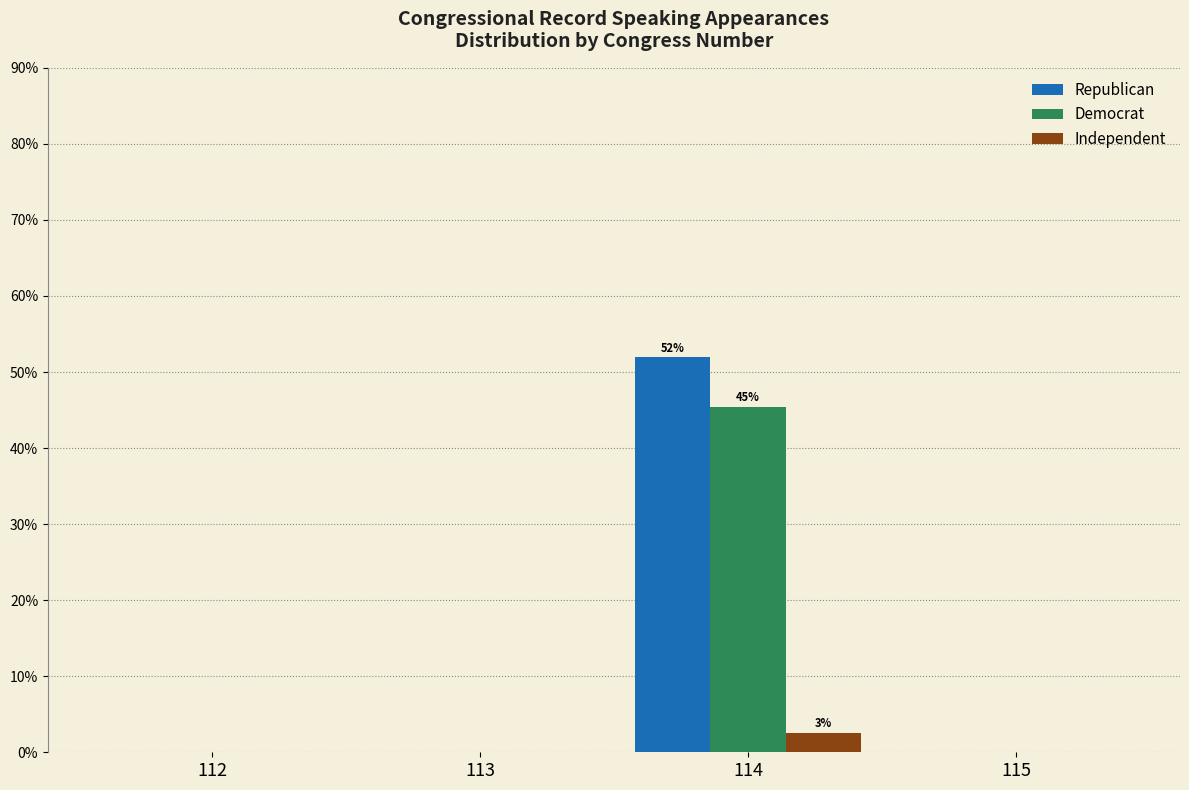

Reading left to right, list all the values displayed in this chart.

Republican: 112=0.0	113=0.0	114=51.9	115=0.0
Democrat: 112=0.0	113=0.0	114=45.5	115=0.0
Independent: 112=0.0	113=0.0	114=2.6	115=0.0